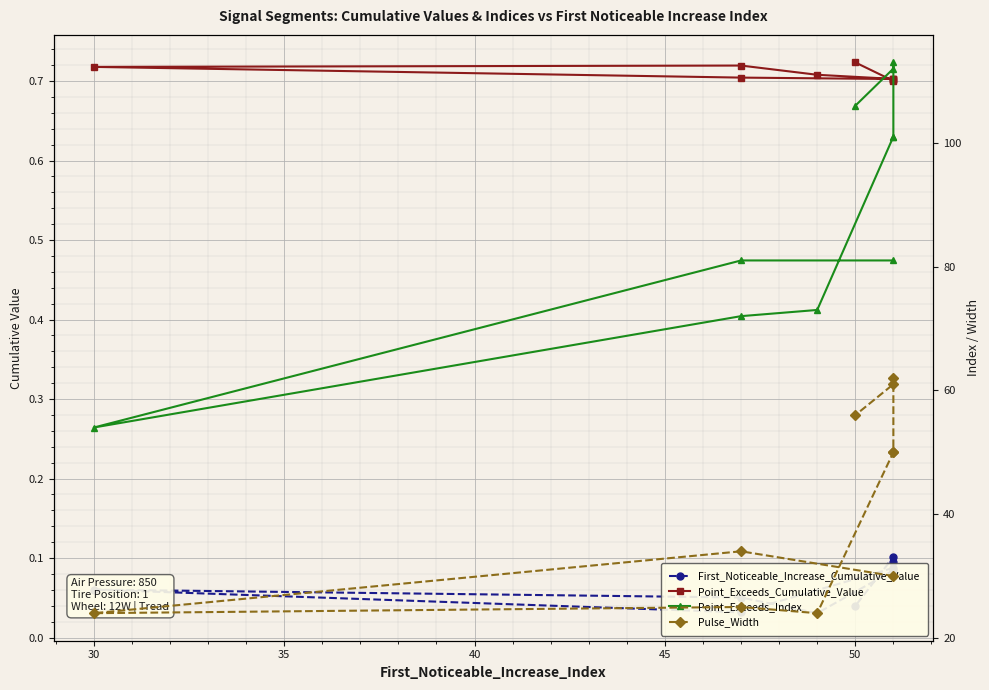

Reading right to left, transcribe all the data shown in this chart.

First_Noticeable_Increase_Cumulative_Value: 0.0	0.1	0.1	0.1	0.1	0.0	0.1	0.1	0.0	0.1
Point_Exceeds_Cumulative_Value: 0.7	0.7	0.7	0.7	0.7	0.7	0.7	0.7	0.7	0.7
Point_Exceeds_Index: 106.0	112.0	113.0	101.0	101.0	73.0	72.0	54.0	81.0	81.0
Pulse_Width: 56.0	61.0	62.0	50.0	50.0	24.0	25.0	24.0	34.0	30.0